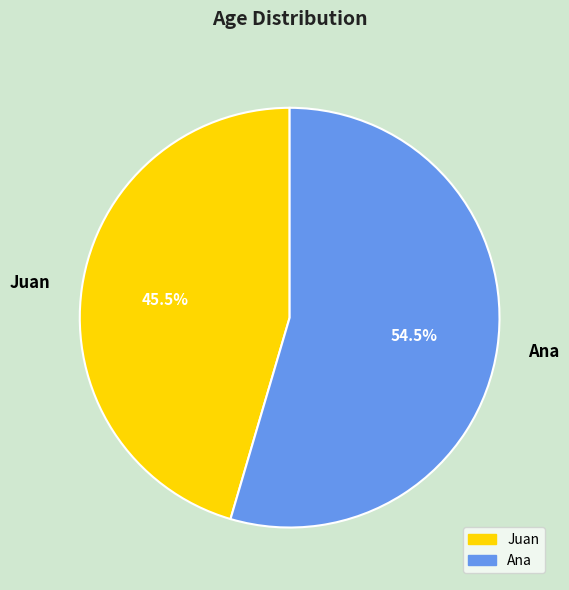

Count the number of slices in the pie.

2